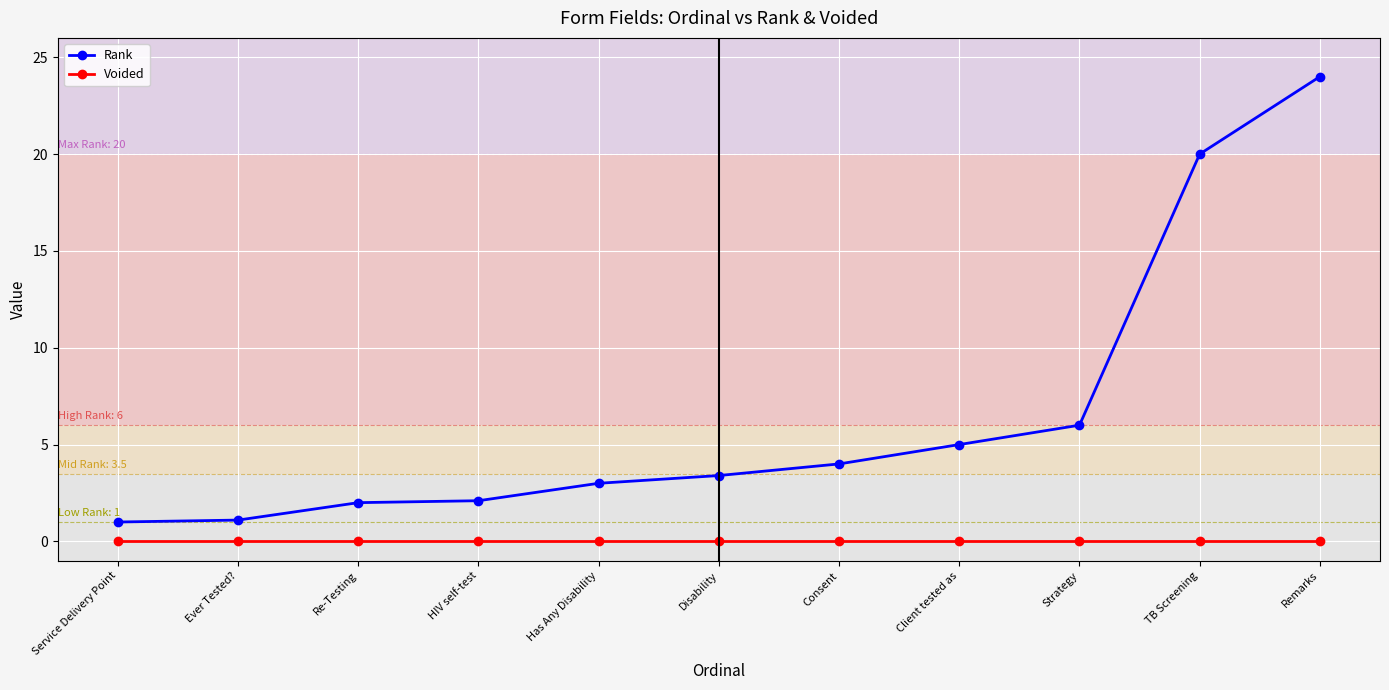

True or false: Rank has more than 2 interior local peaks.

False